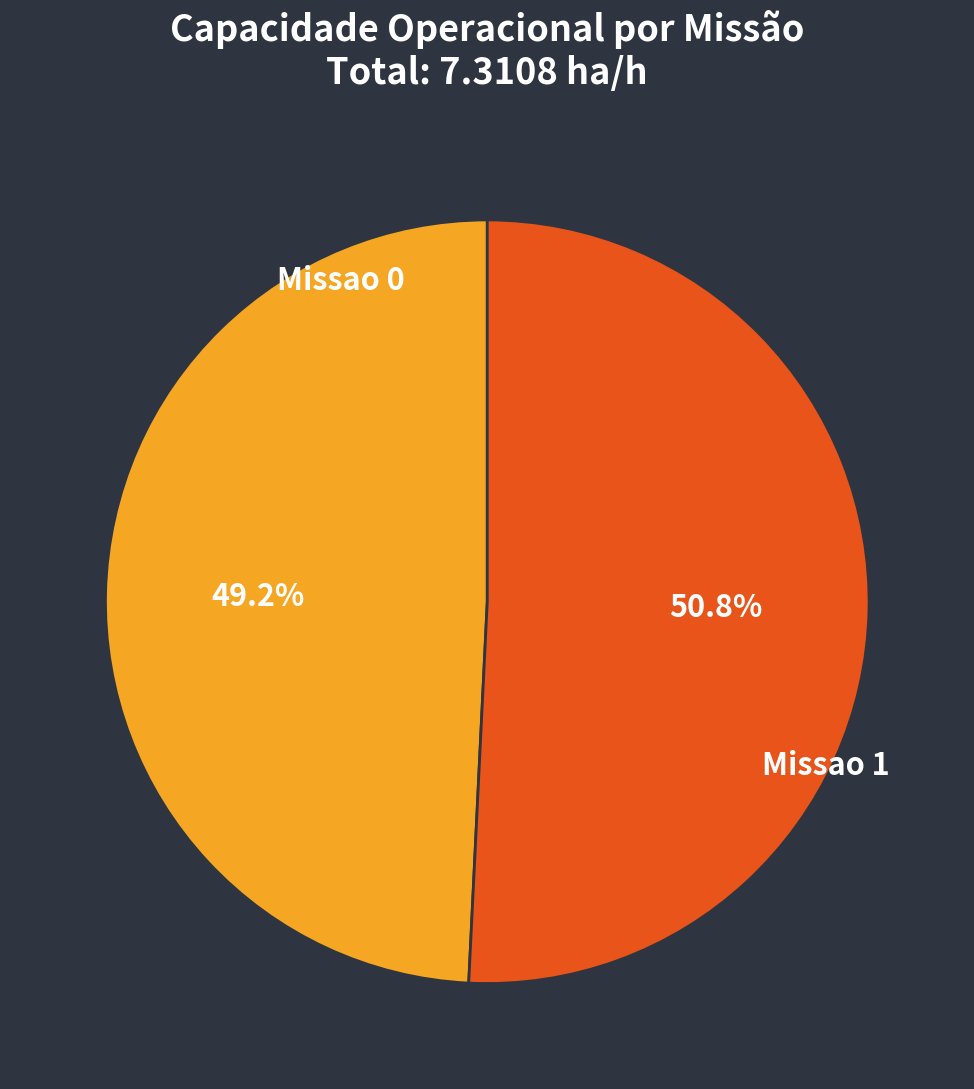

To the nearest percent, what is the difference between the largest and smallest slice percentages?

2%